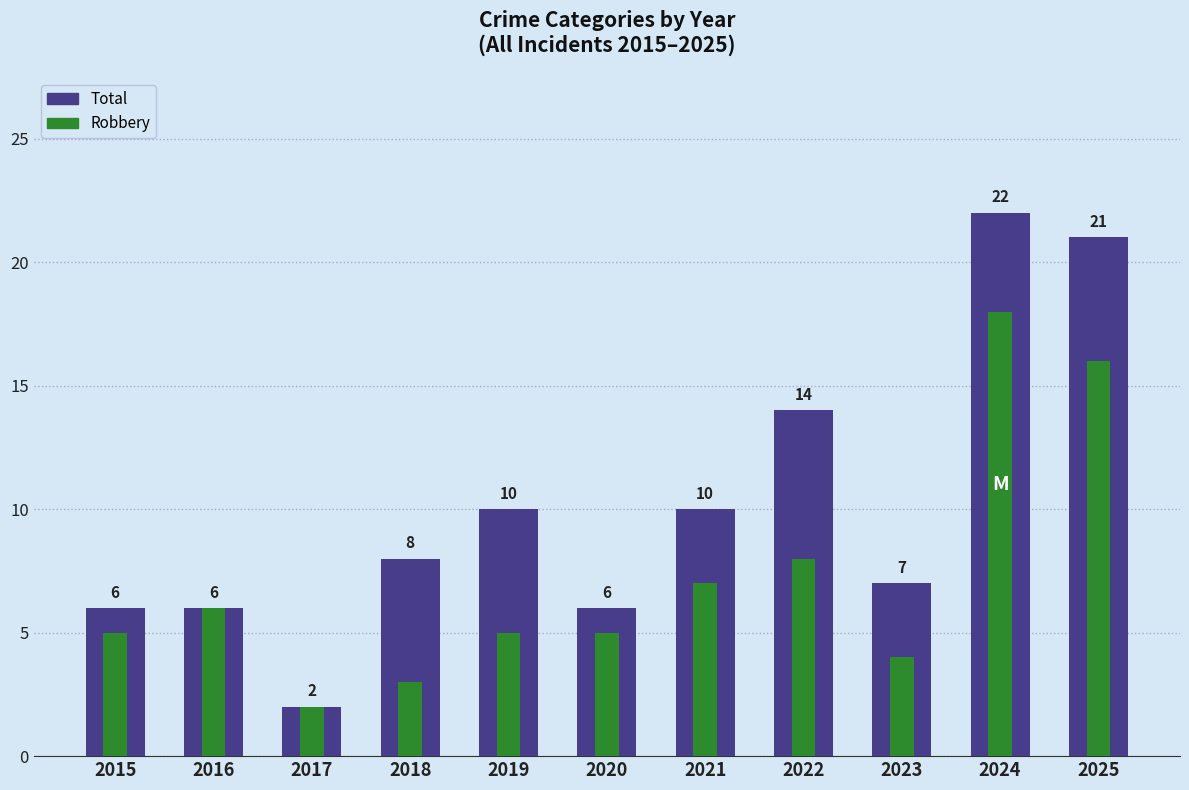

What is the sum of the Total values at 2025 and 2017?

23